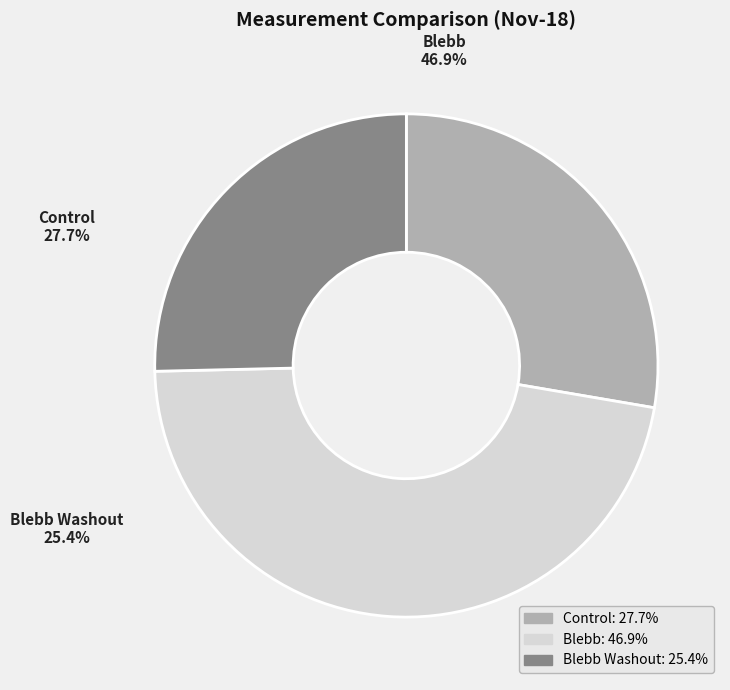

What is the ratio of the value at Blebb Washout to the value at Control?

0.9